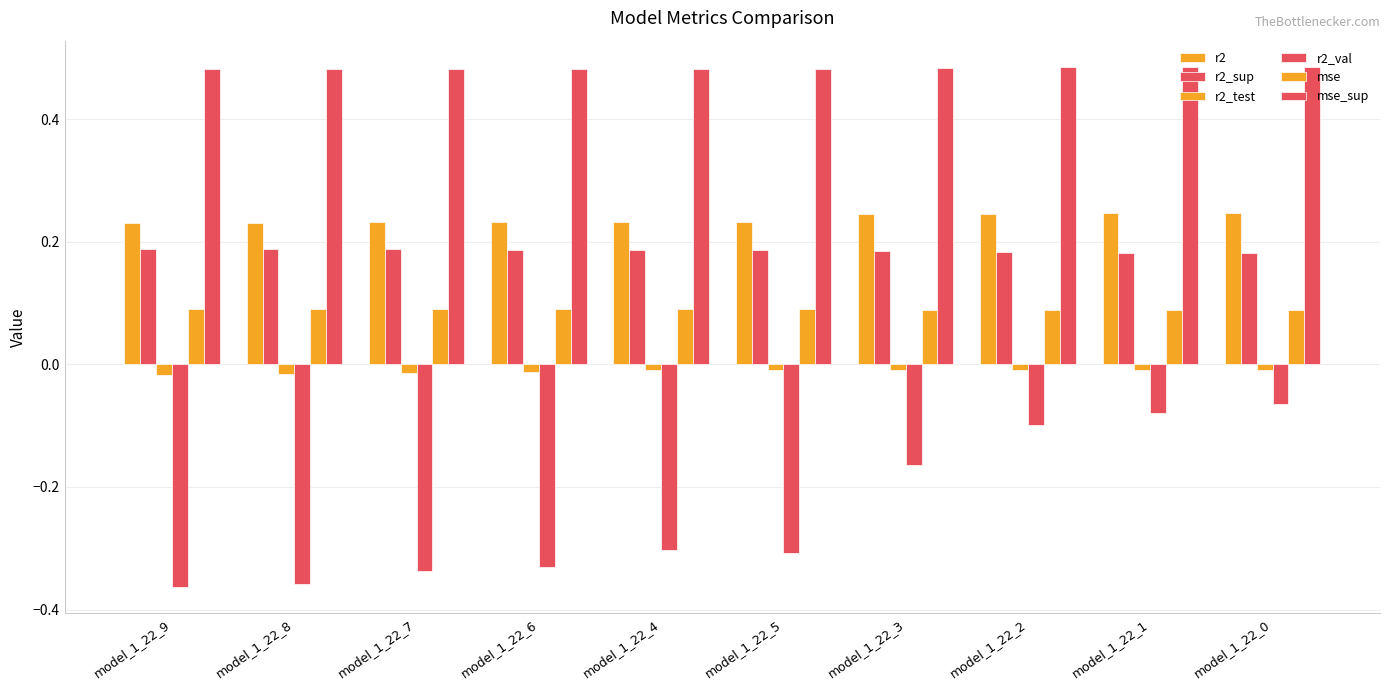

At how many categories does at least one series exceed 0?

10